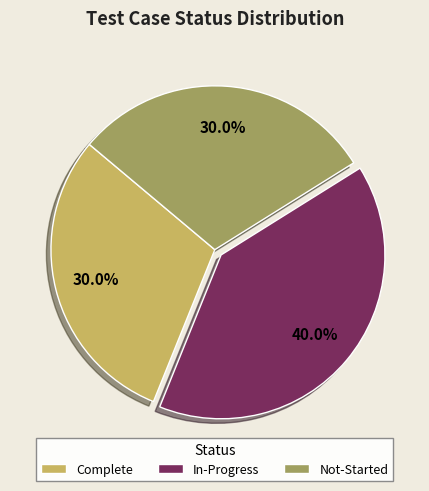

The Complete slice represents 30% of the pie. True or false?

True